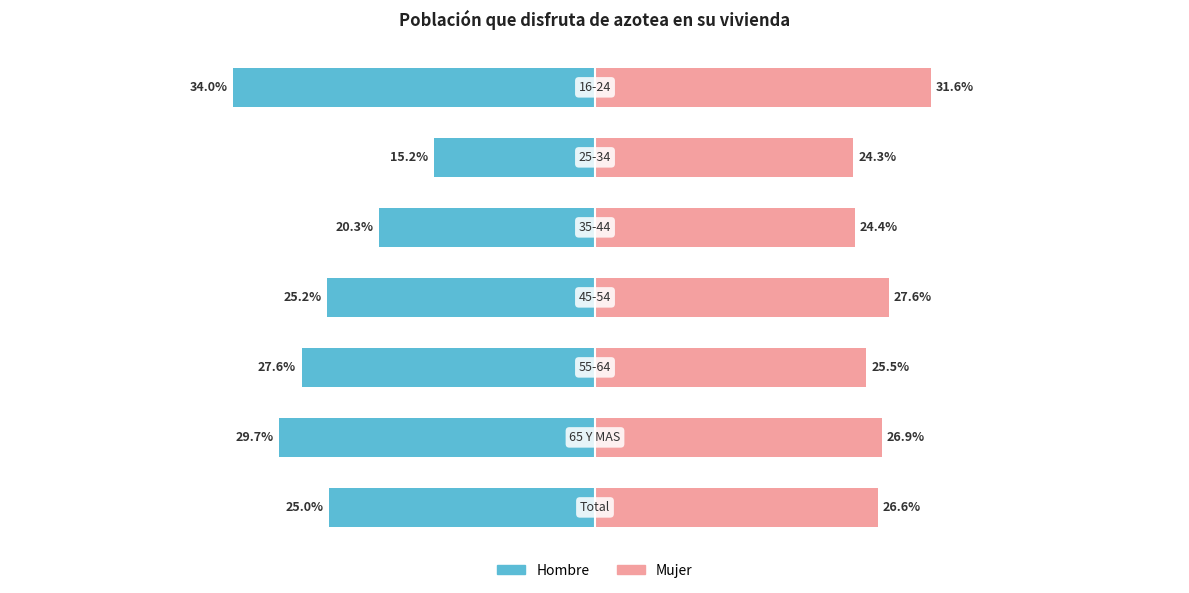

Which series changed the most between 0.4 and 0.6?

Hombre